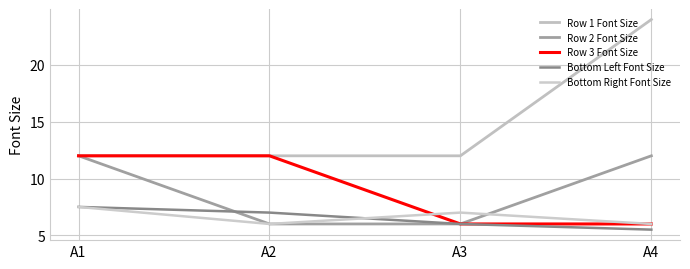

True or false: Bottom Right Font Size has a value of 7.0 at A3.

True